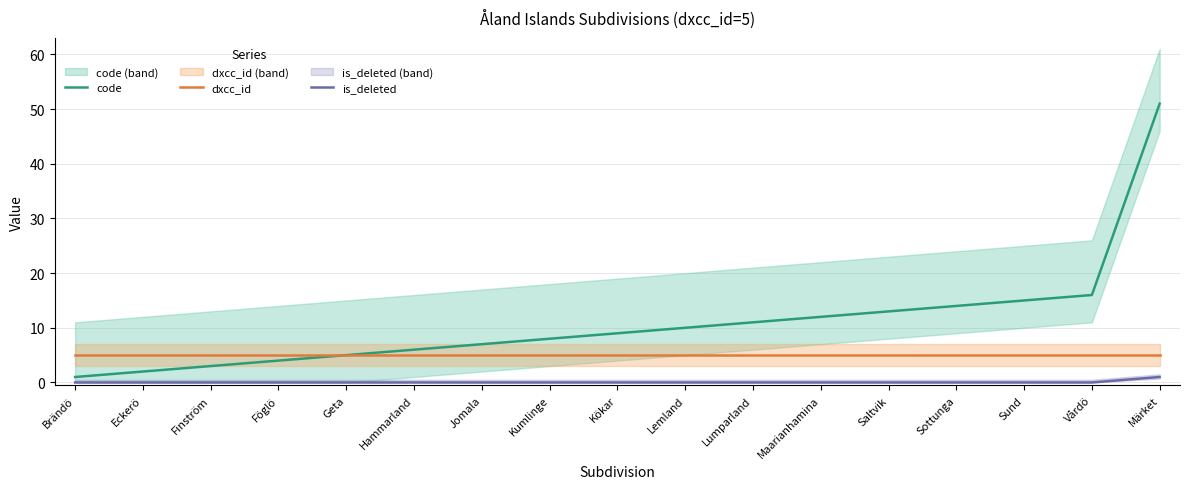

Which series has the largest total across all categories?

code